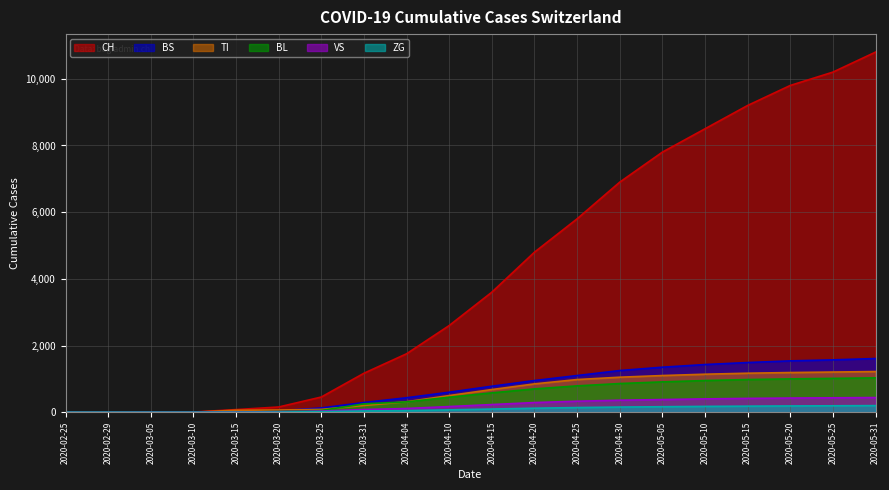

What position from the right is 2020-03-20?

15